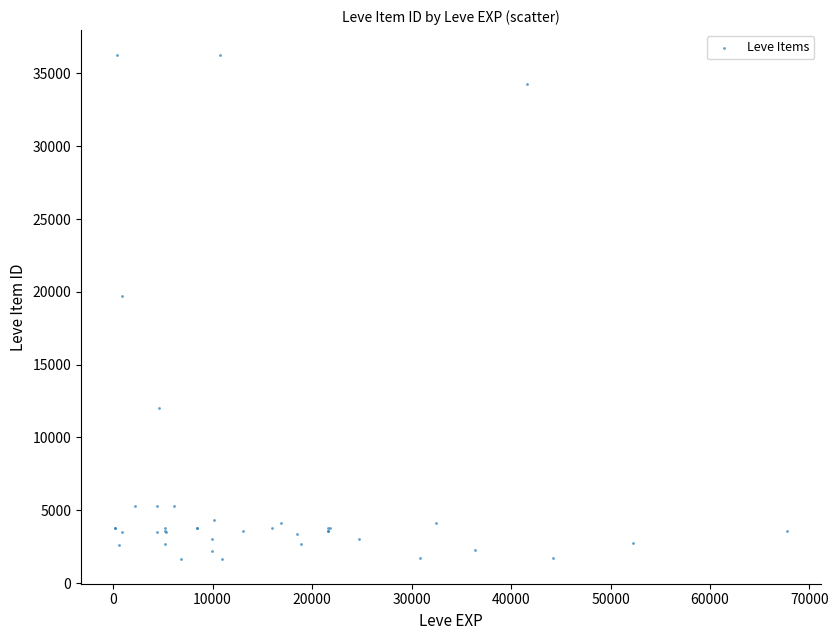

What Y value in the scatter plot is closest to 18967?

19744